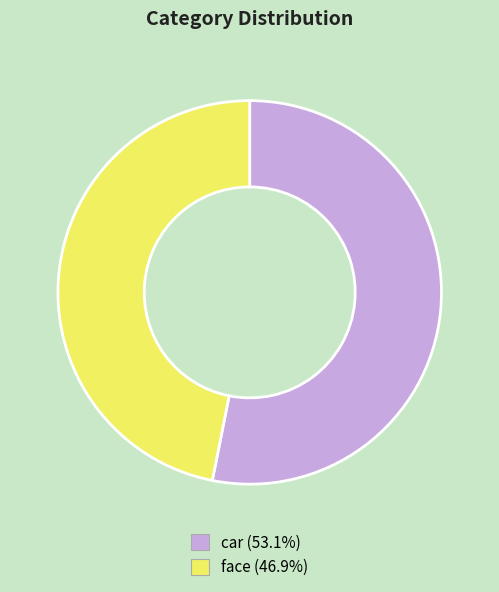

Do car and face together represent more than half of the pie?

Yes